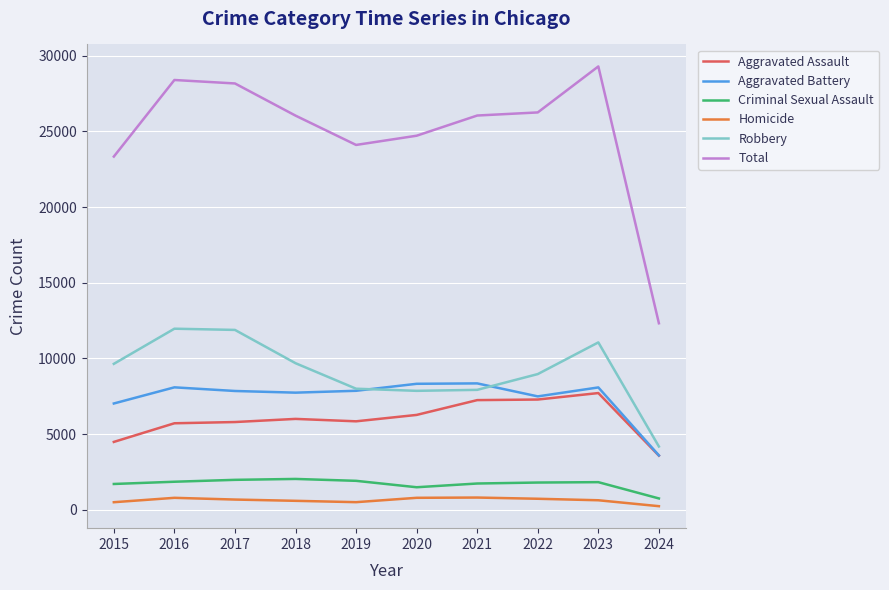

Does the chart display data point markers on the line(s)?

No